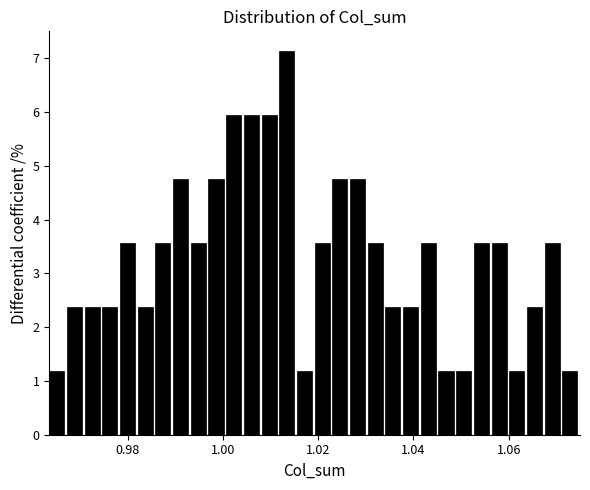

Read against the x-axis, roughly where is the centre of the tallest bar?

1.014